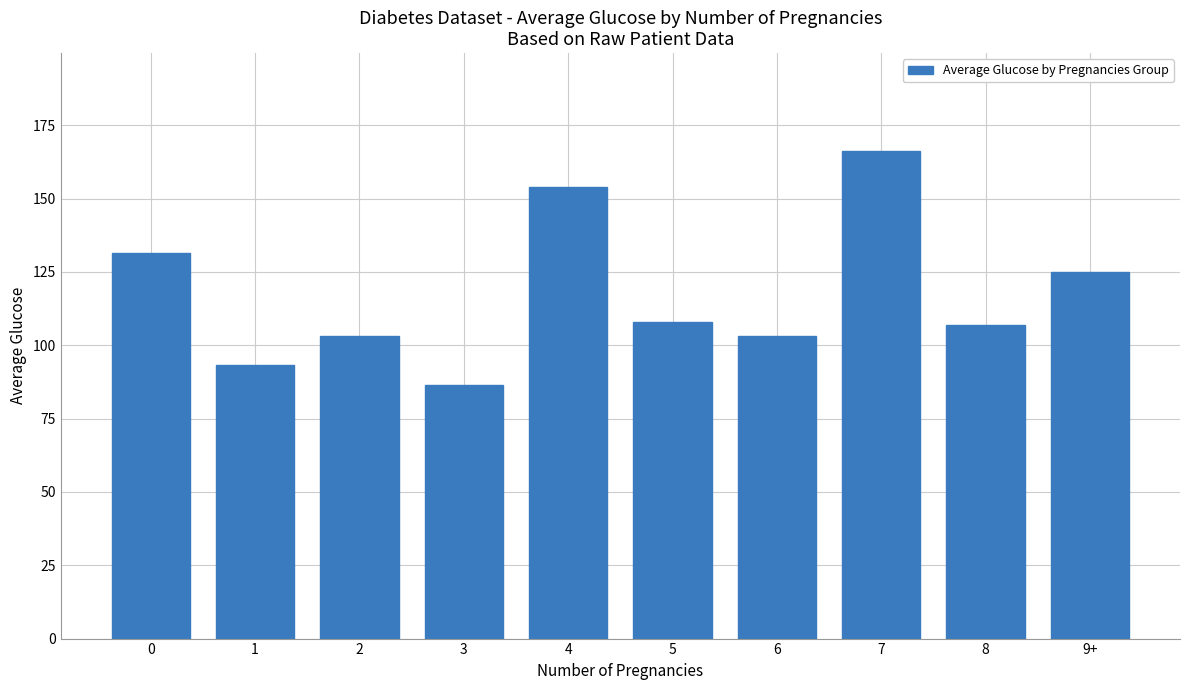

What is the label of the 7th bar from the right?

3